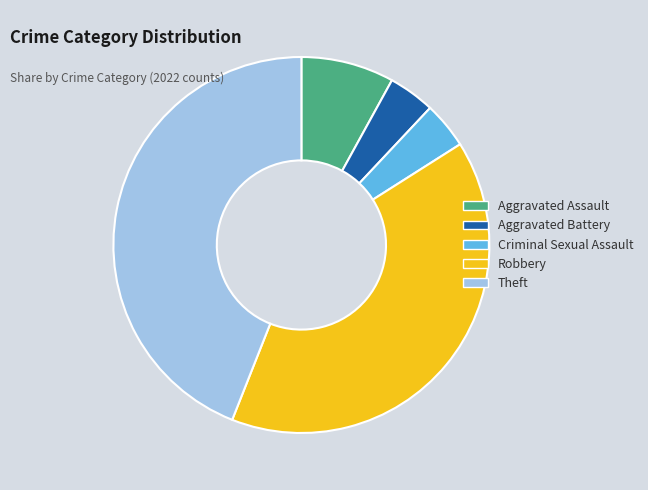

What is the largest slice in the pie chart?

Theft